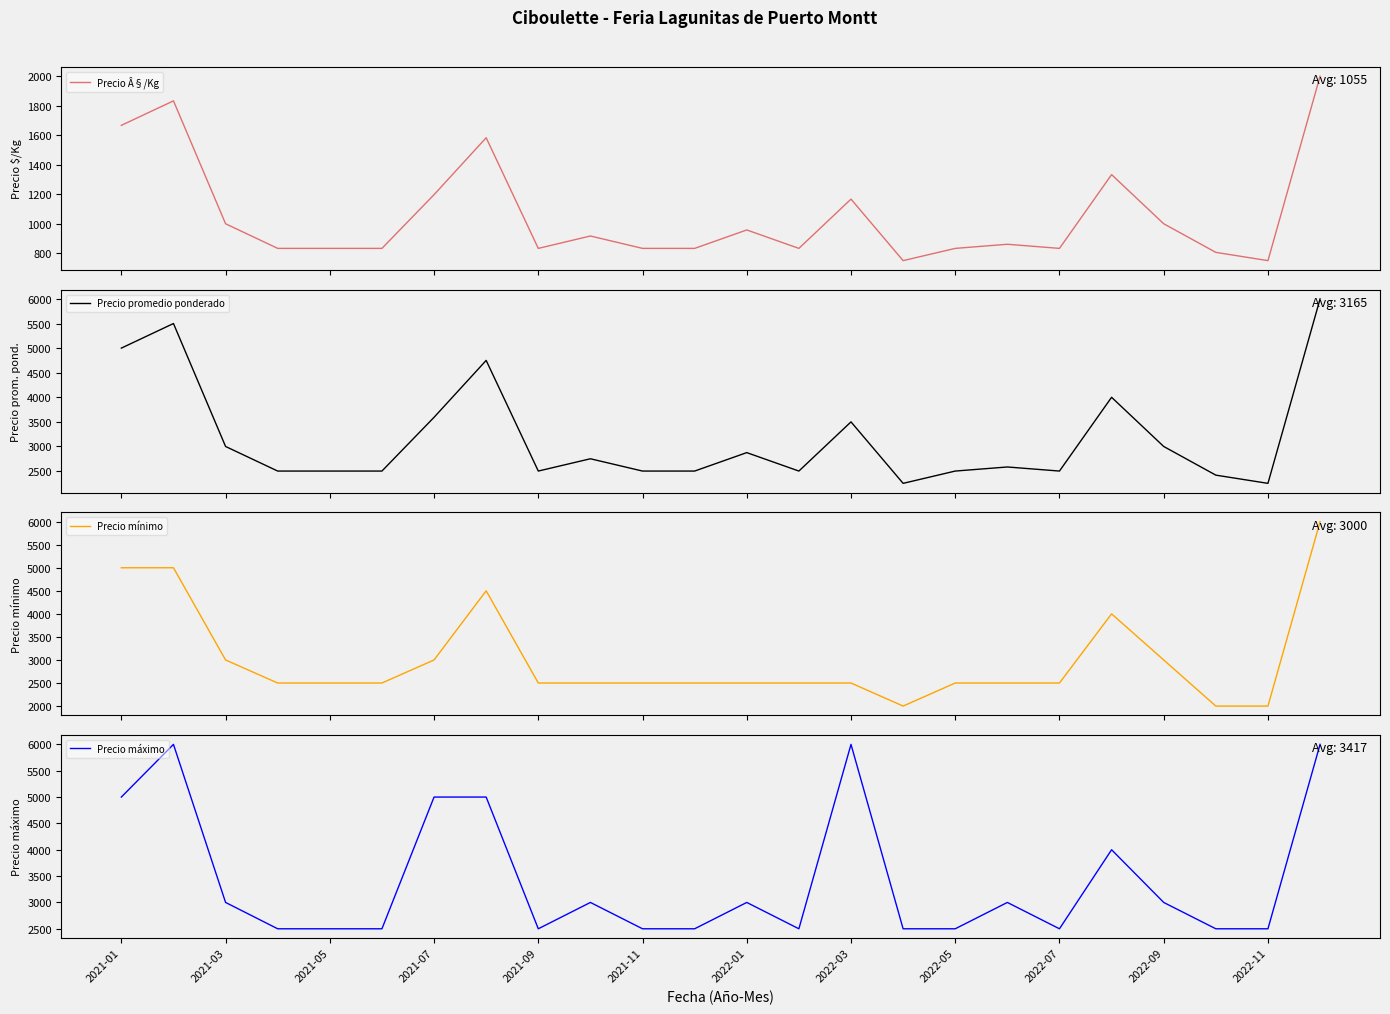

The value of Precio máximo at 2022-01 is 3000. True or false?

True